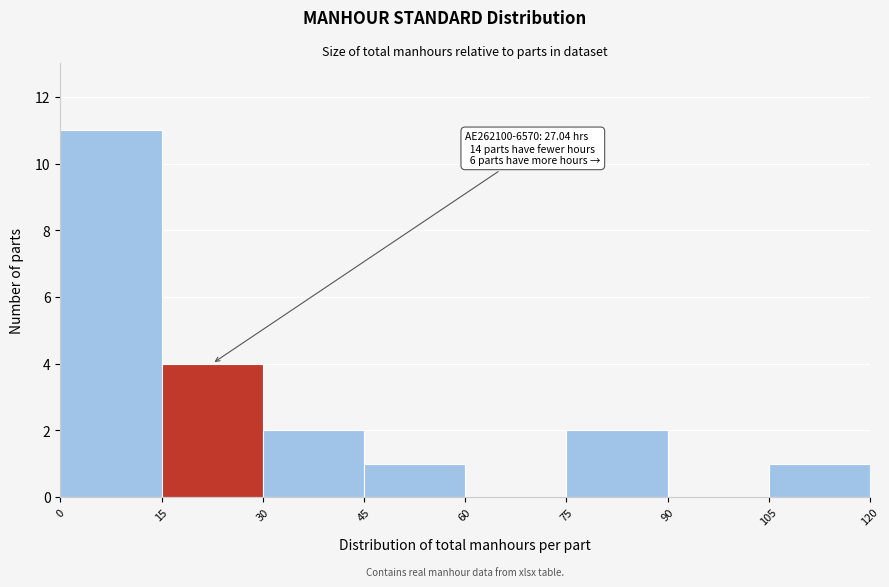

Over which range of the x-axis is the bar tallest?

0 to 15